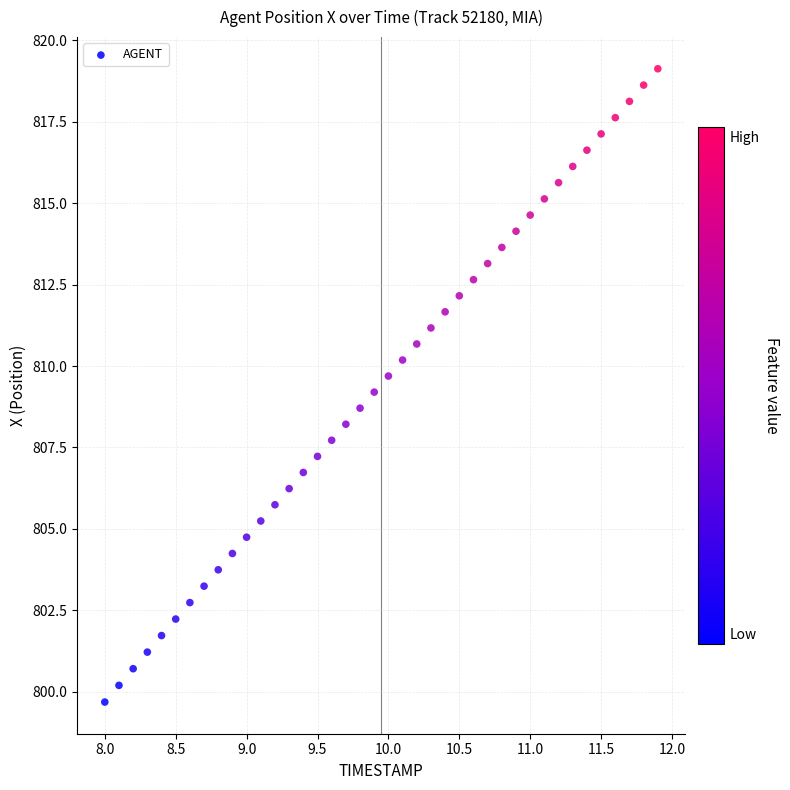

What is the range of X values (max minus min)?

3.9